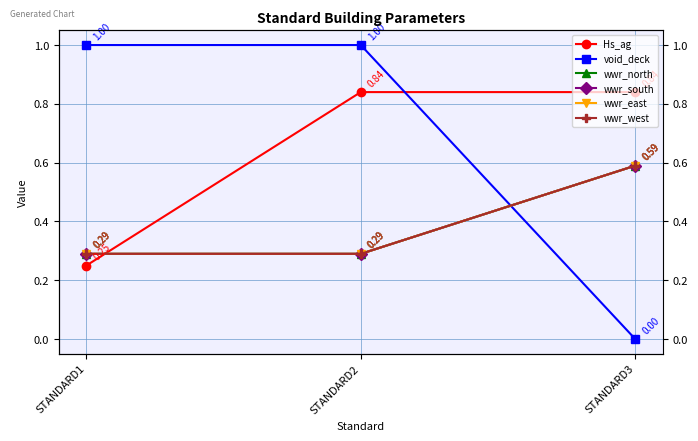

What is the difference between the maximum and minimum values in the wwr_north series?

0.3